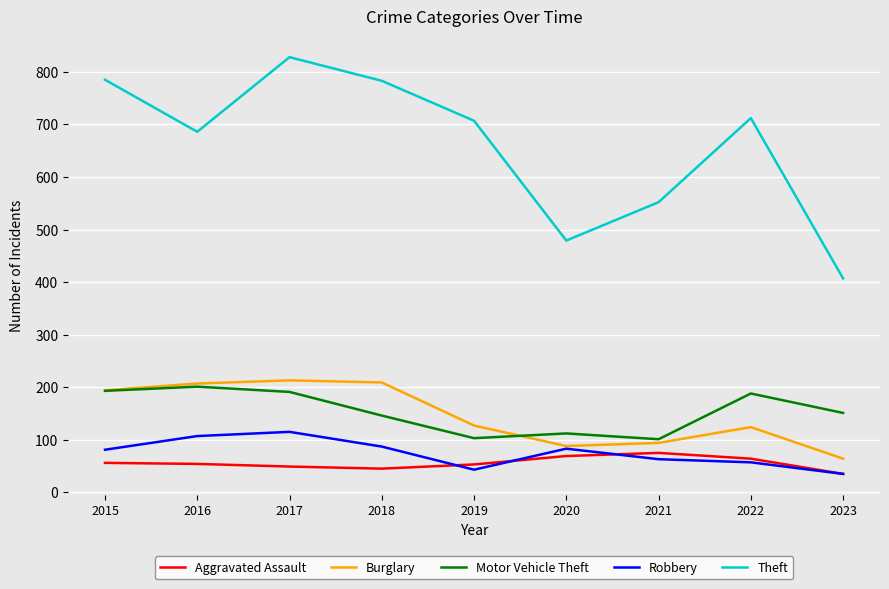

What is the difference between the second highest and minimum values in the Theft series?

378